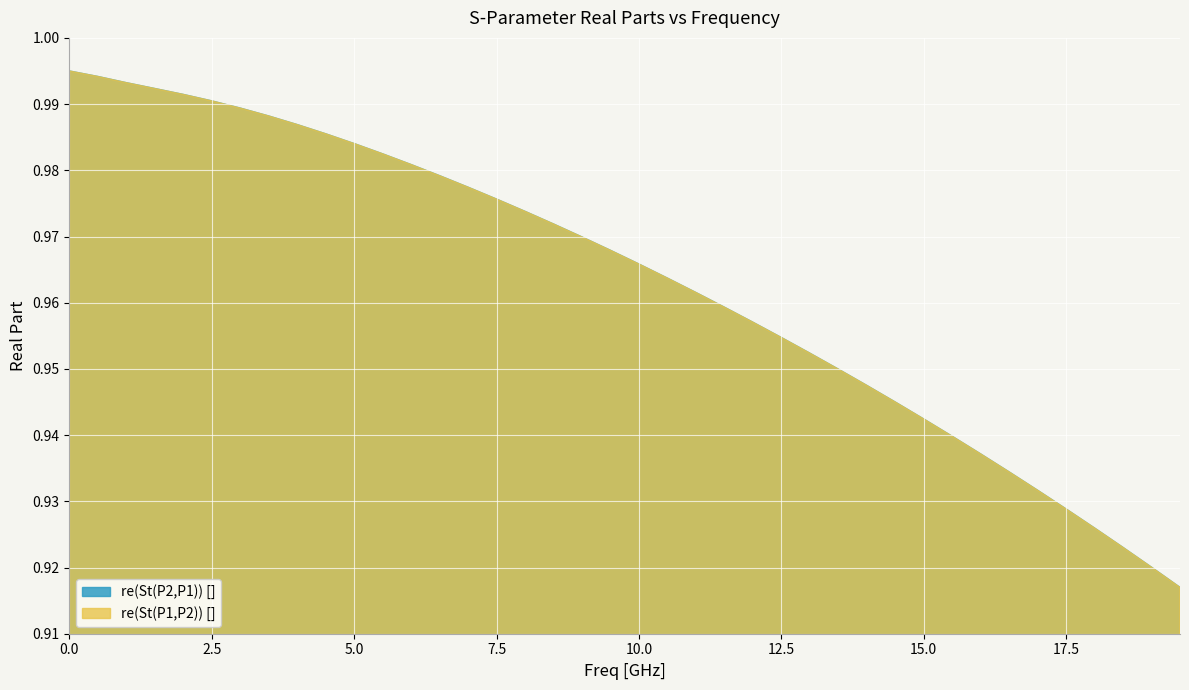

What are all the series names shown in the legend?

re(St(P1,P2)) [], re(St(P2,P1)) []